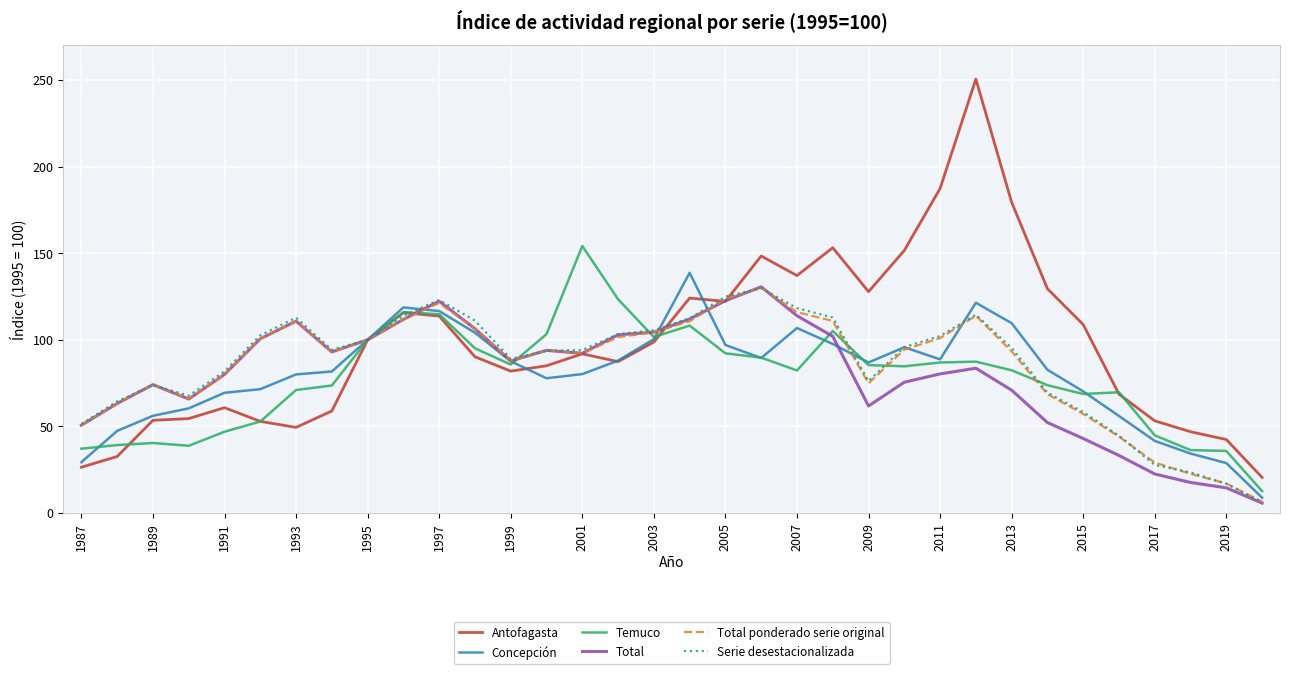

Which series has the largest range (max minus min)?

Antofagasta